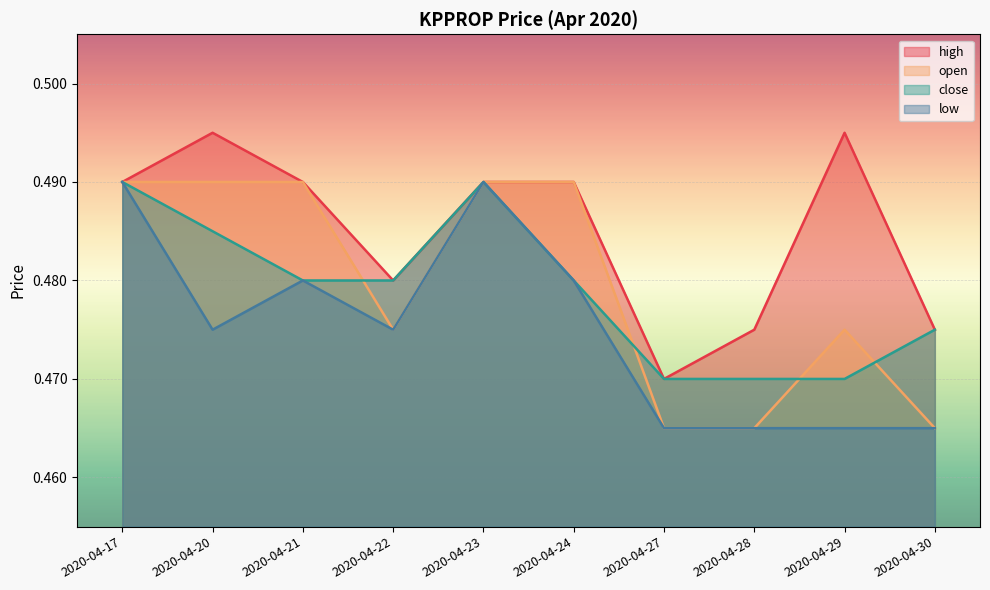

The open series shows 0.5 at 2020-04-28. True or false?

True